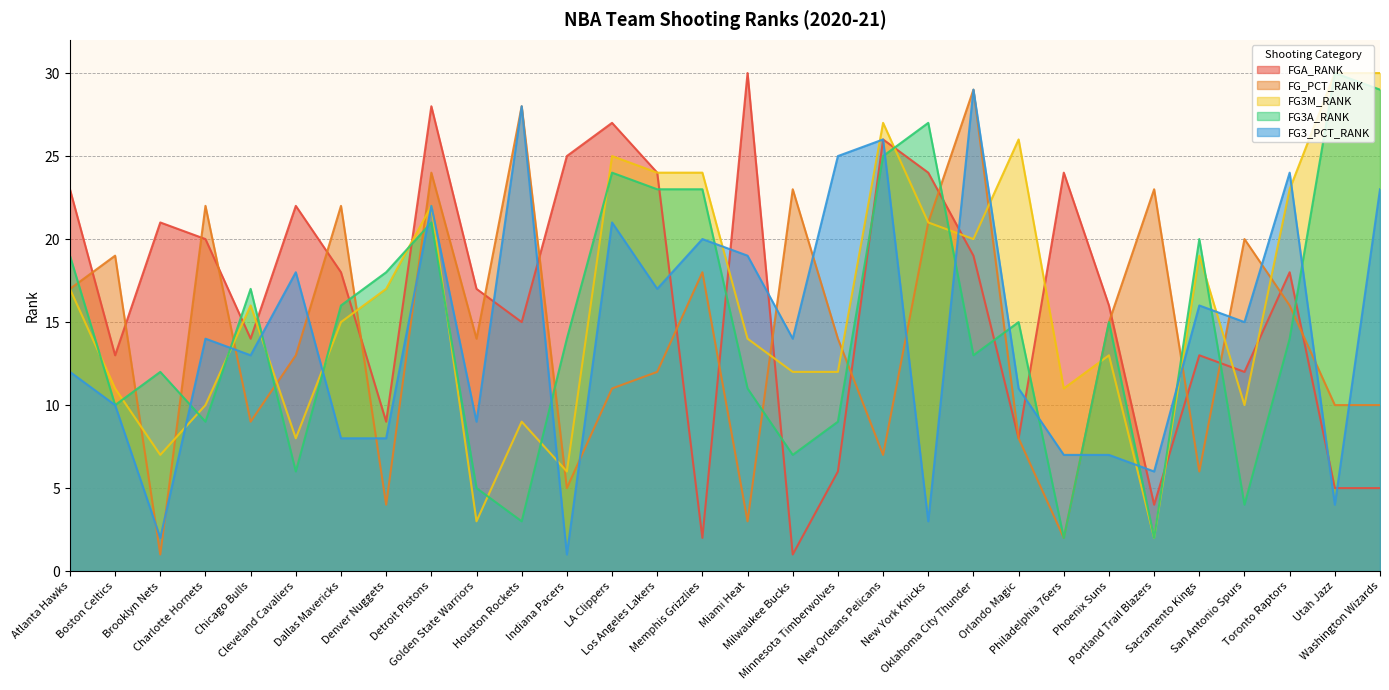

What are all the series names shown in the legend?

FGA_RANK, FG_PCT_RANK, FG3M_RANK, FG3A_RANK, FG3_PCT_RANK